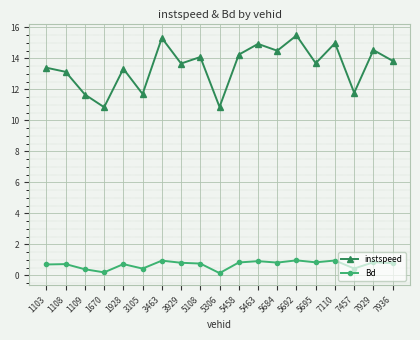

Is the value of Bd at 7936 greater than the value of instspeed at 1108?

No